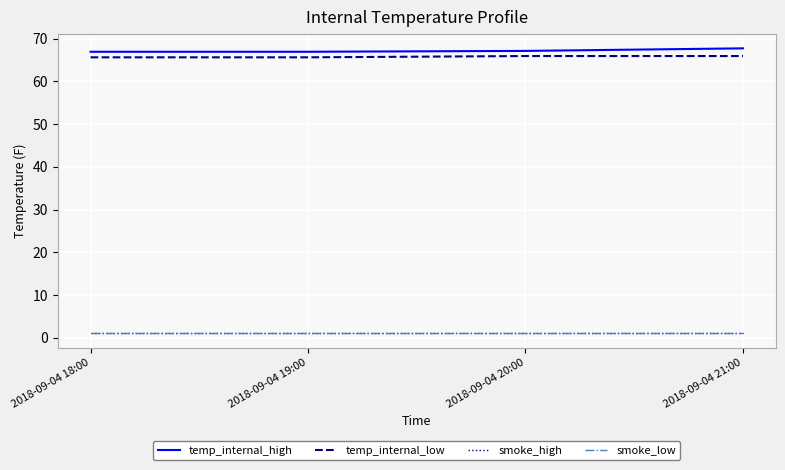

Which category has the highest value across all series?

2018-09-04 21:00